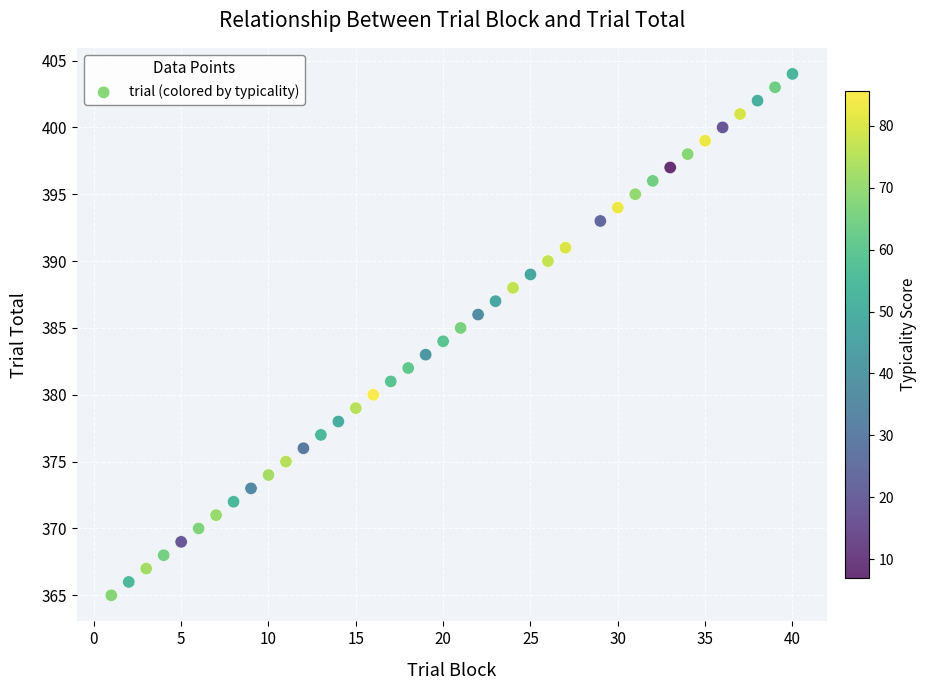

What is the range of X values (max minus min)?

39